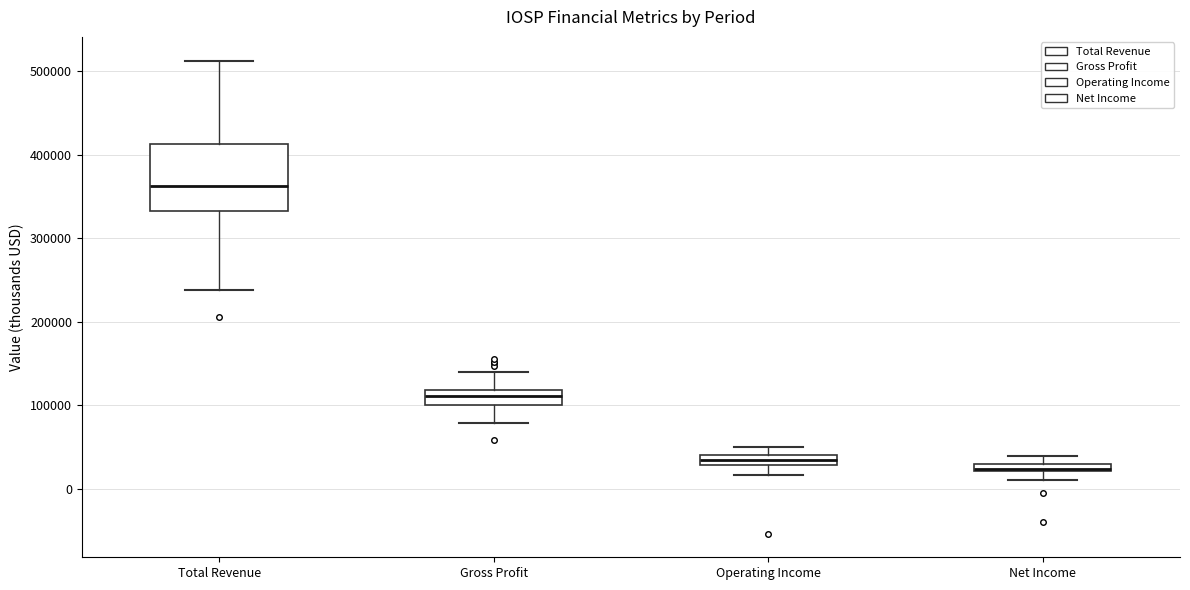

Comparing the boxes themselves (not the whiskers), which one is the tallest?

Total Revenue